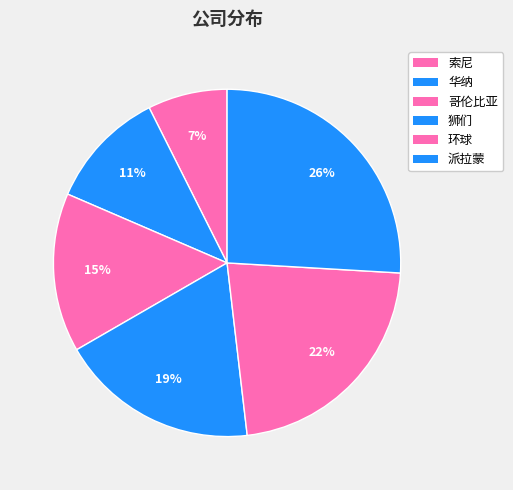

Count the number of slices in the pie.

6